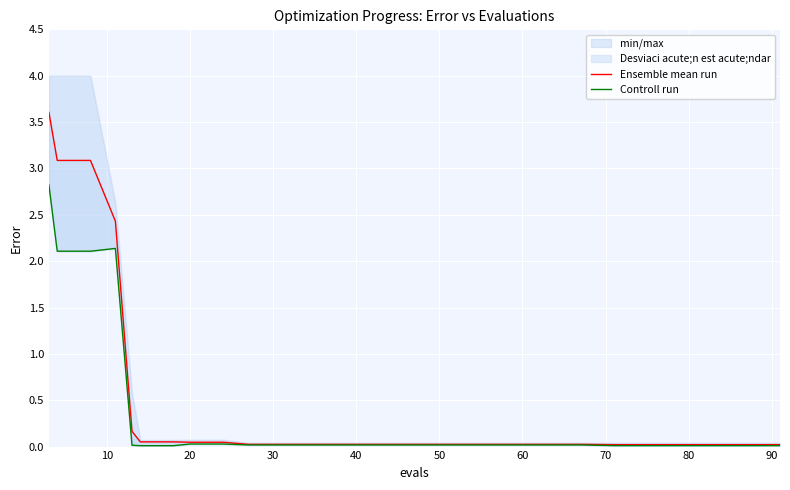

True or false: Ensemble mean run and Controll run cross at least once.

False